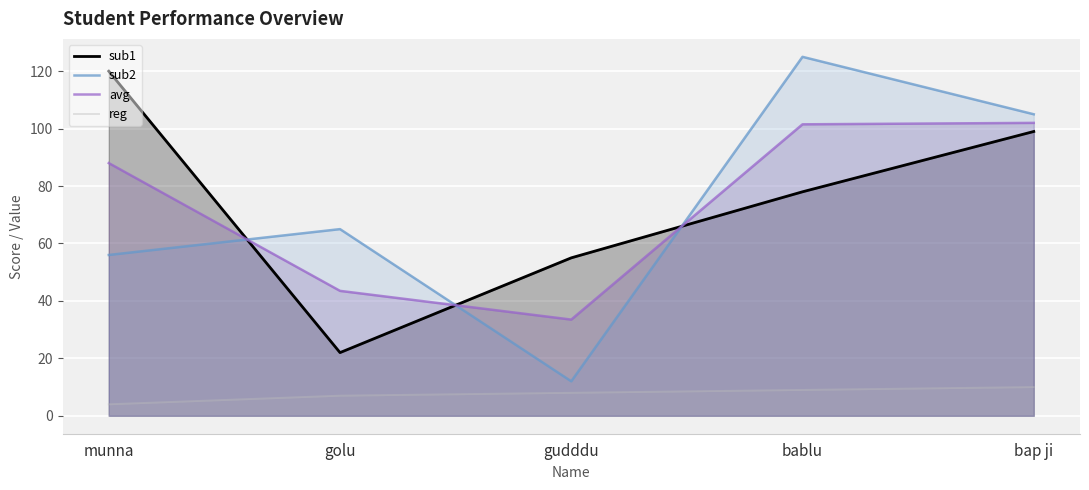

At which label does reg first exceed 8?

bablu